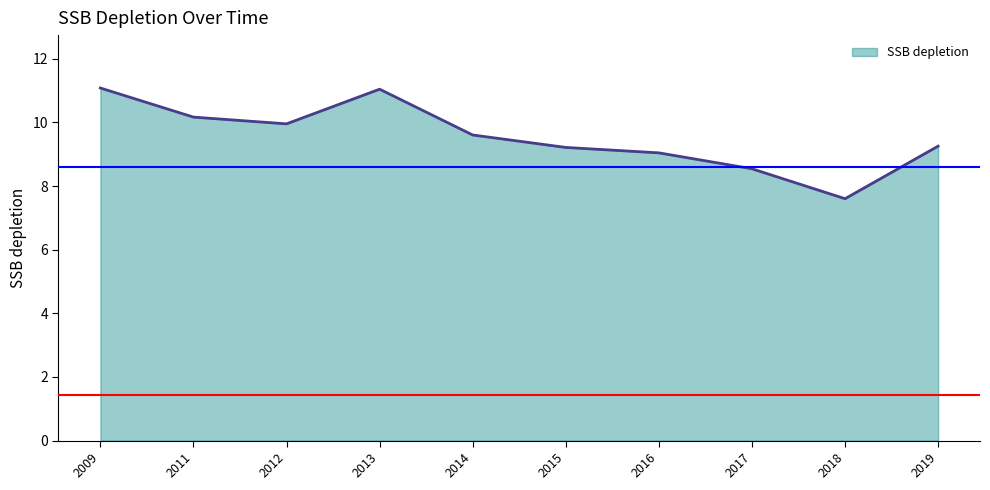

What is the difference between the maximum and minimum values?

3.5